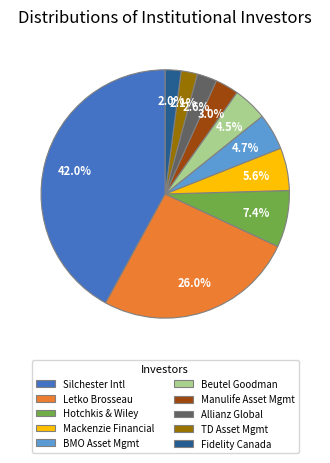

What percentage is NOT represented by Beutel Goodman?

95.5%